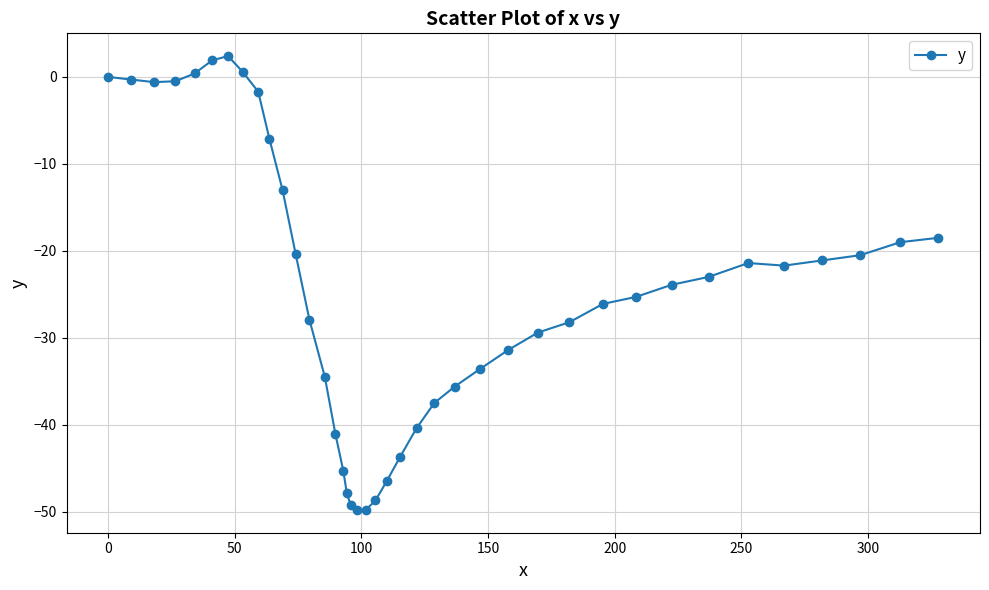

How many data points does each series have?

40